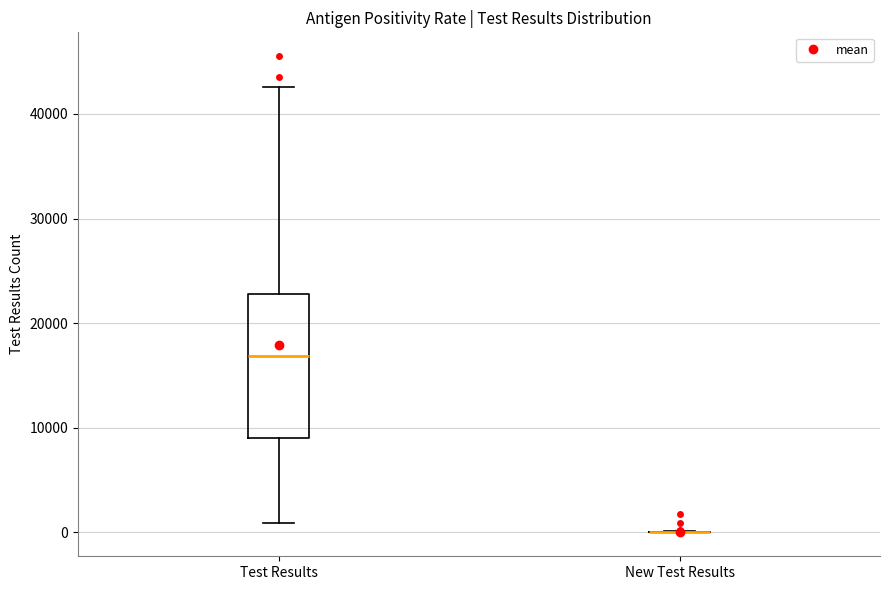

Reading left to right, transcribe this box plot: for each box, give where its median line is, the range the box spans, and where its two whiskers end, as read against the y-axis. The values are not printed on the chart, so give them approximately, as read against the axis.

Test Results: median 17000, box 9000 to 23000, whiskers 1000 to 43000
New Test Results: box collapsed to a line at 0, whiskers 0 to 0